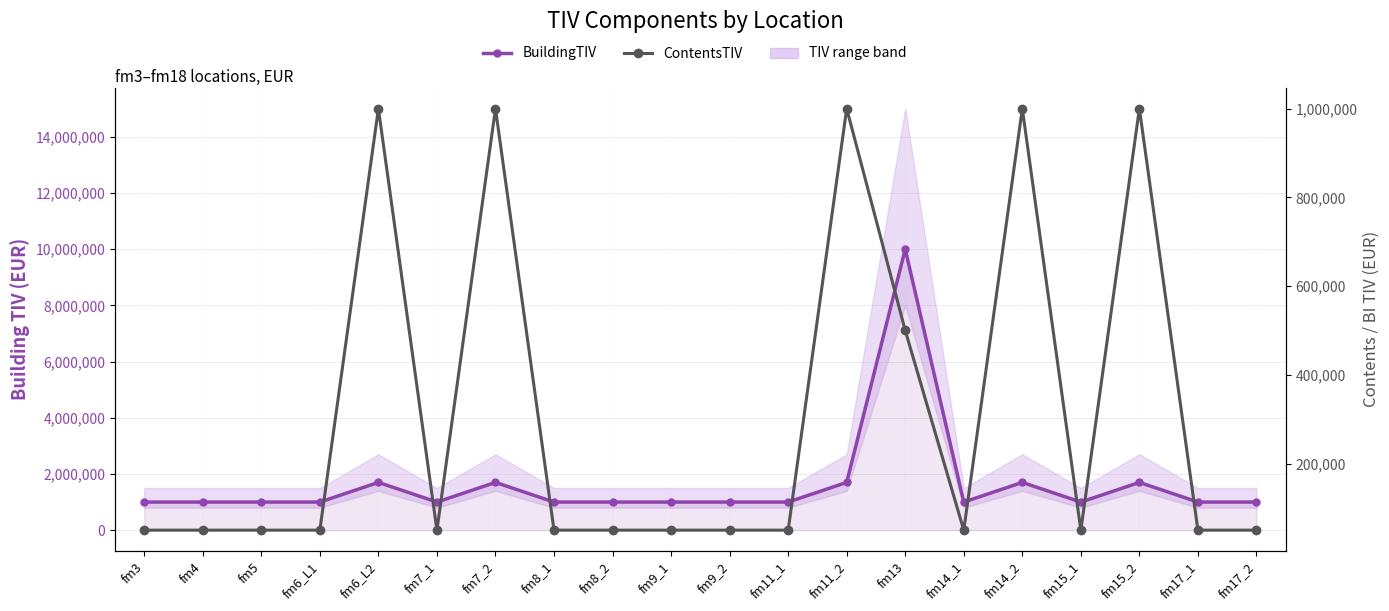

What is the average value of the BuildingTIV series?

1625000